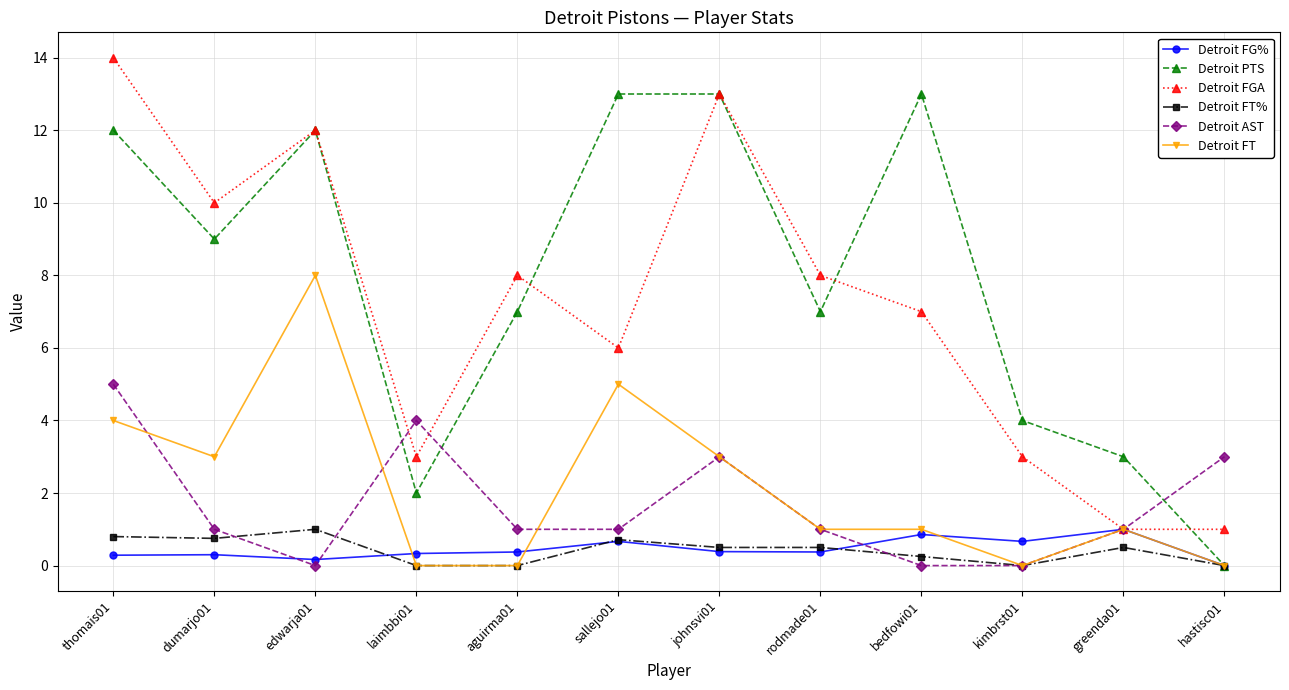

Which series changed the most between dumarjo01 and johnsvi01?

Detroit PTS